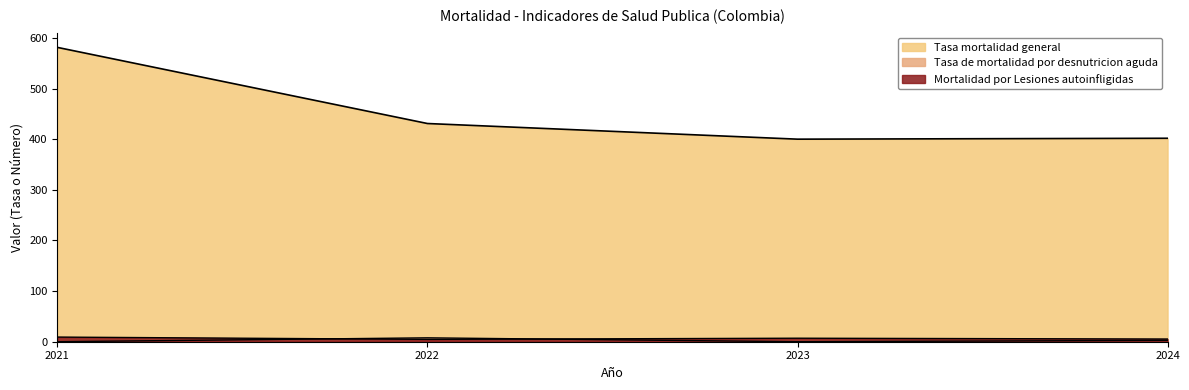

What is the difference between the second highest and minimum values in the Mortalidad por Lesiones autoinfligidas series?

2.3